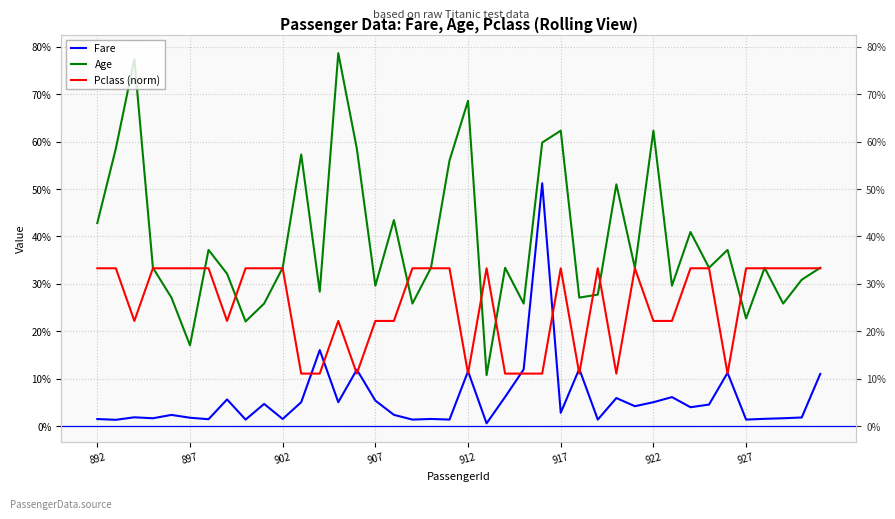

Count the number of data series in this chart.

3